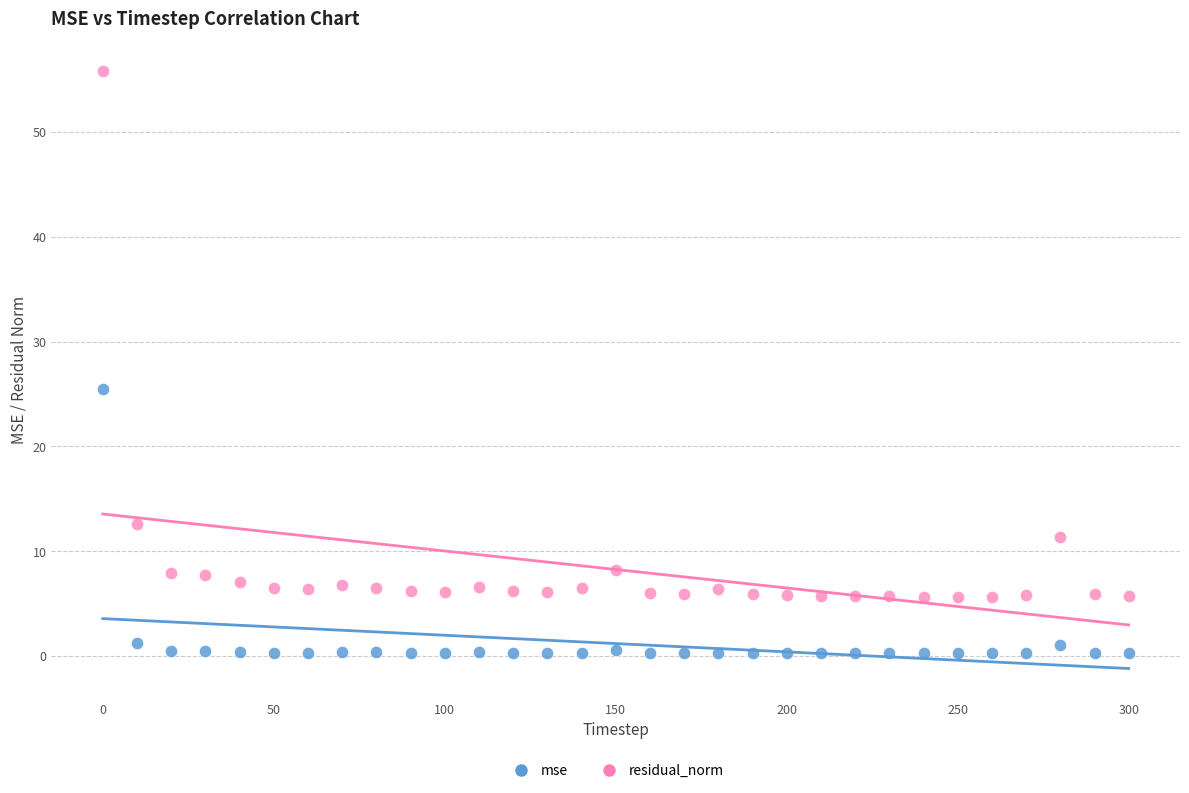

What are all the series names shown in the legend?

mse, residual_norm